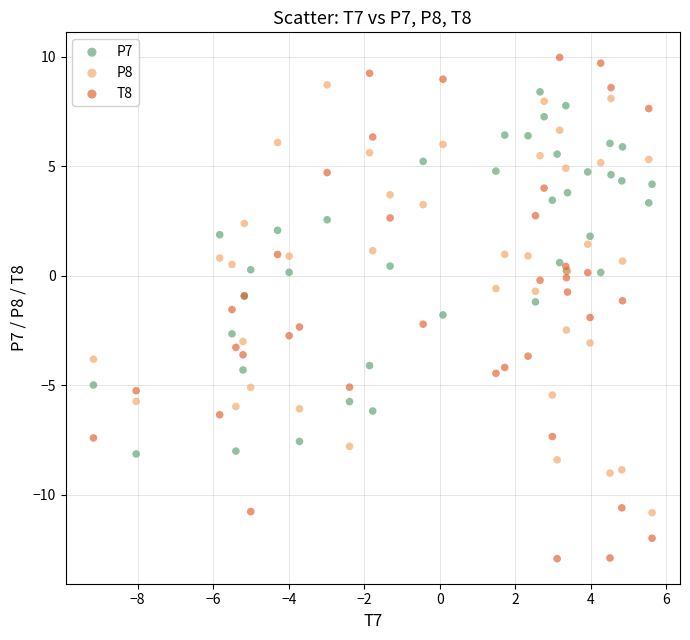

What are all the series names shown in the legend?

P7, P8, T8